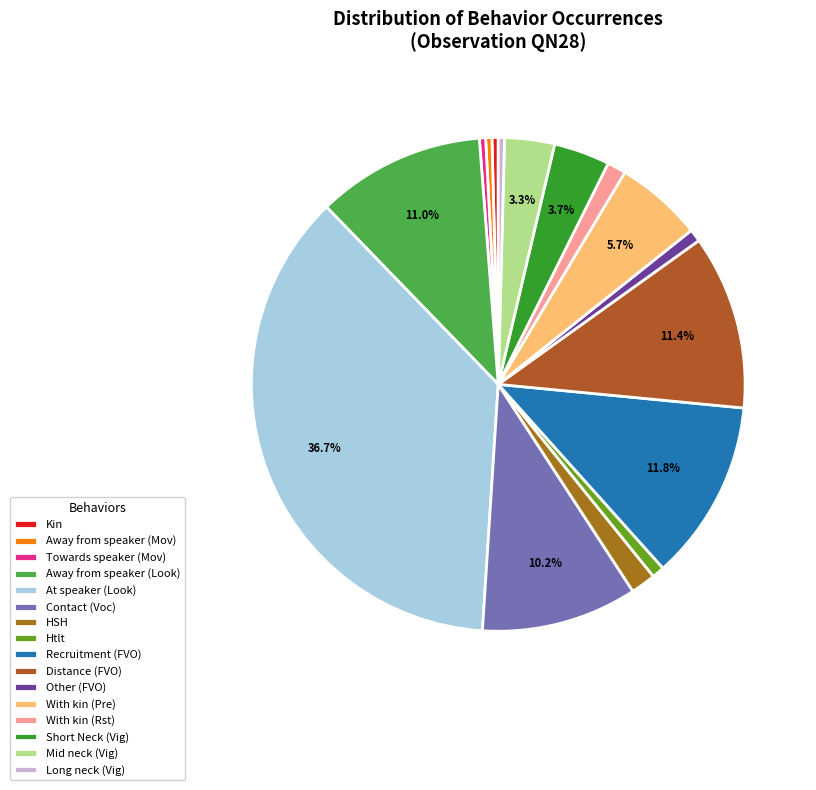

To the nearest percent, what is the difference between the Other (FVO) and Mid neck (Vig) slice percentages?

2%